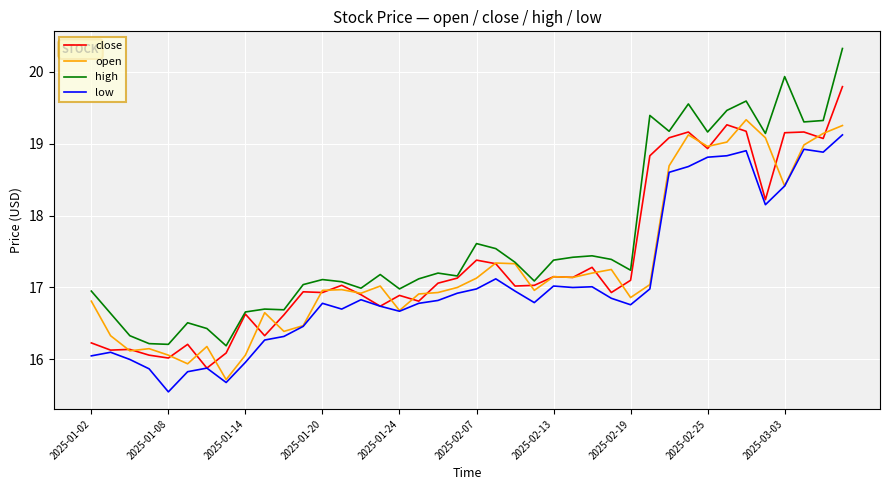

True or false: high and low intersect in this chart.

False